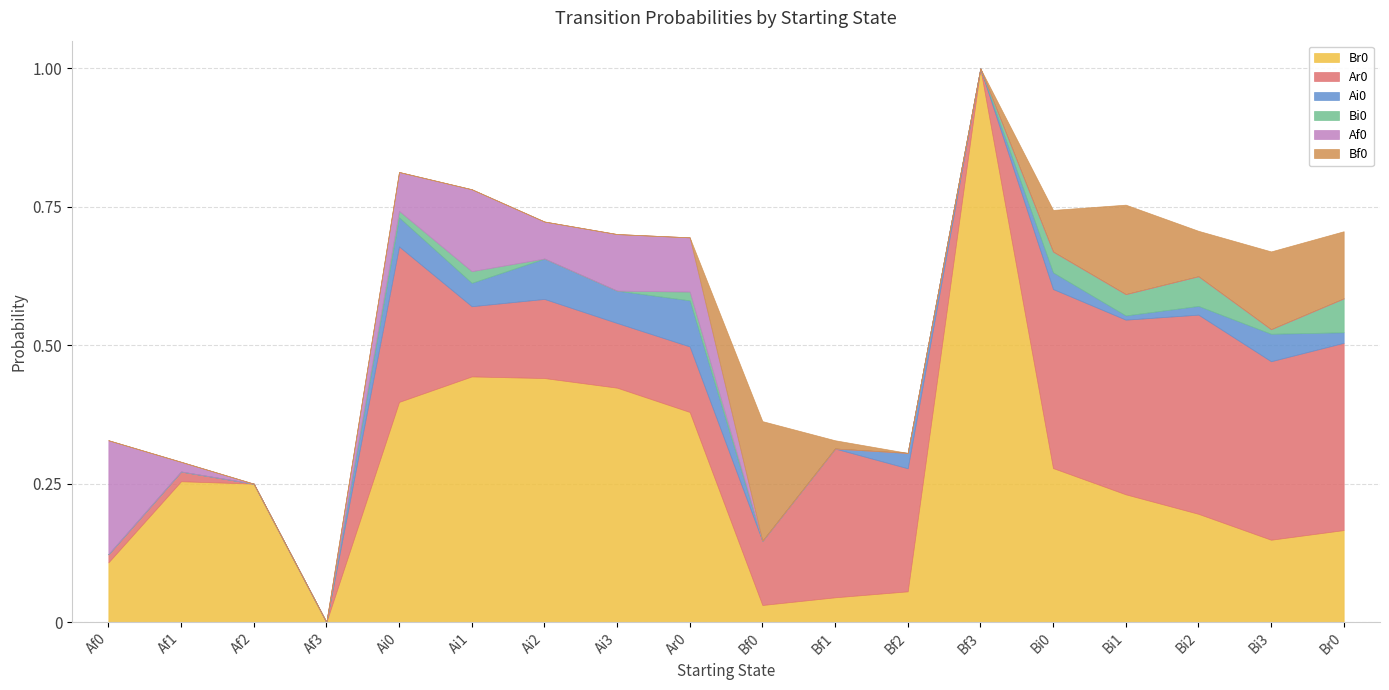

How many values in the Ar0 series exceed 0?

15